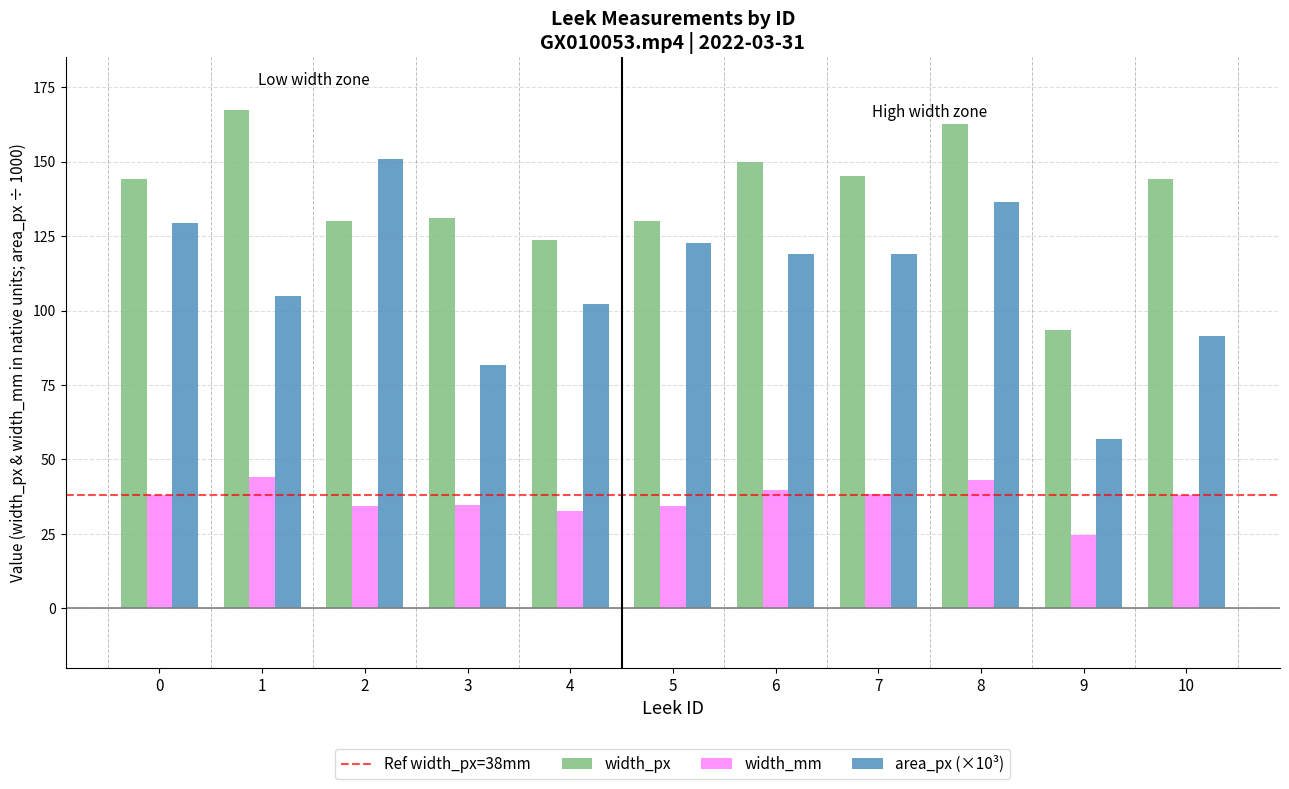

Count the number of categories in the chart.

11